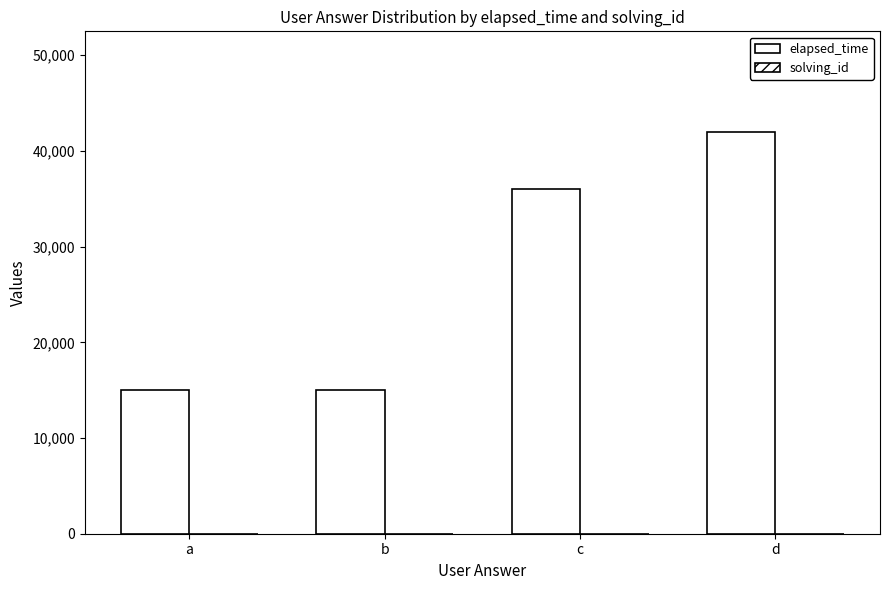

Reading right to left, extract all data points from this chart.

elapsed_time: 42000	36000	15000	15000
solving_id: 9	14	3	5